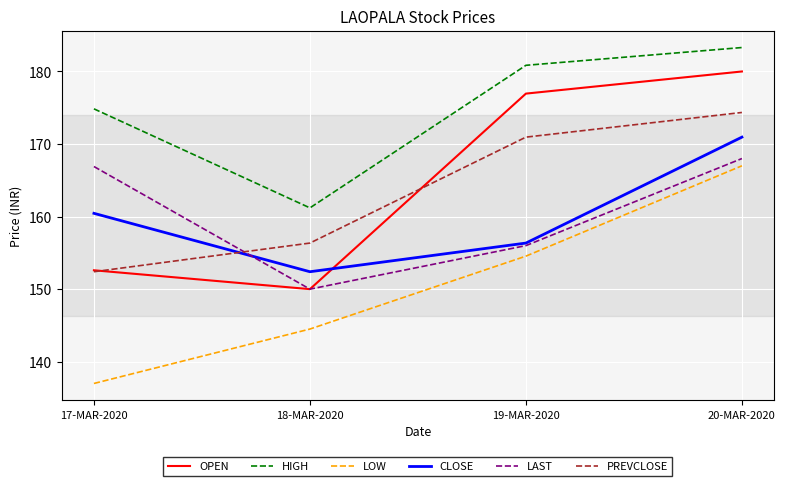

How many series are shown in this chart?

6